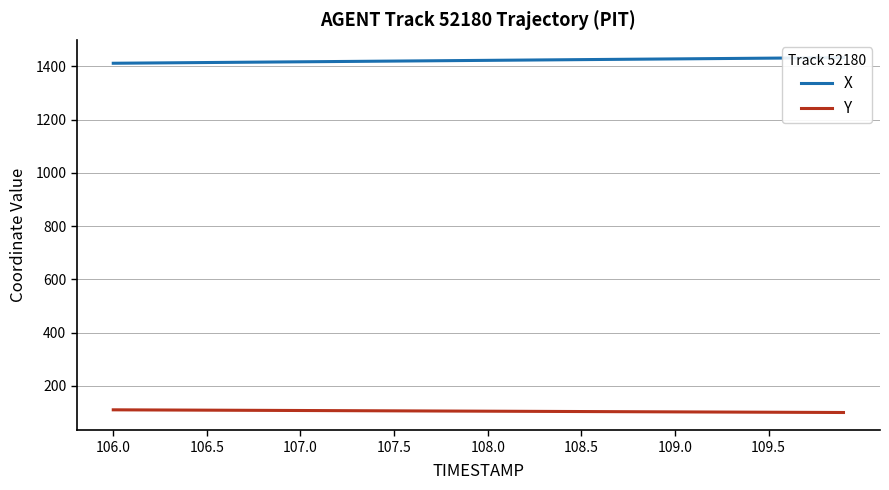

What is the maximum value for Y?

110.1